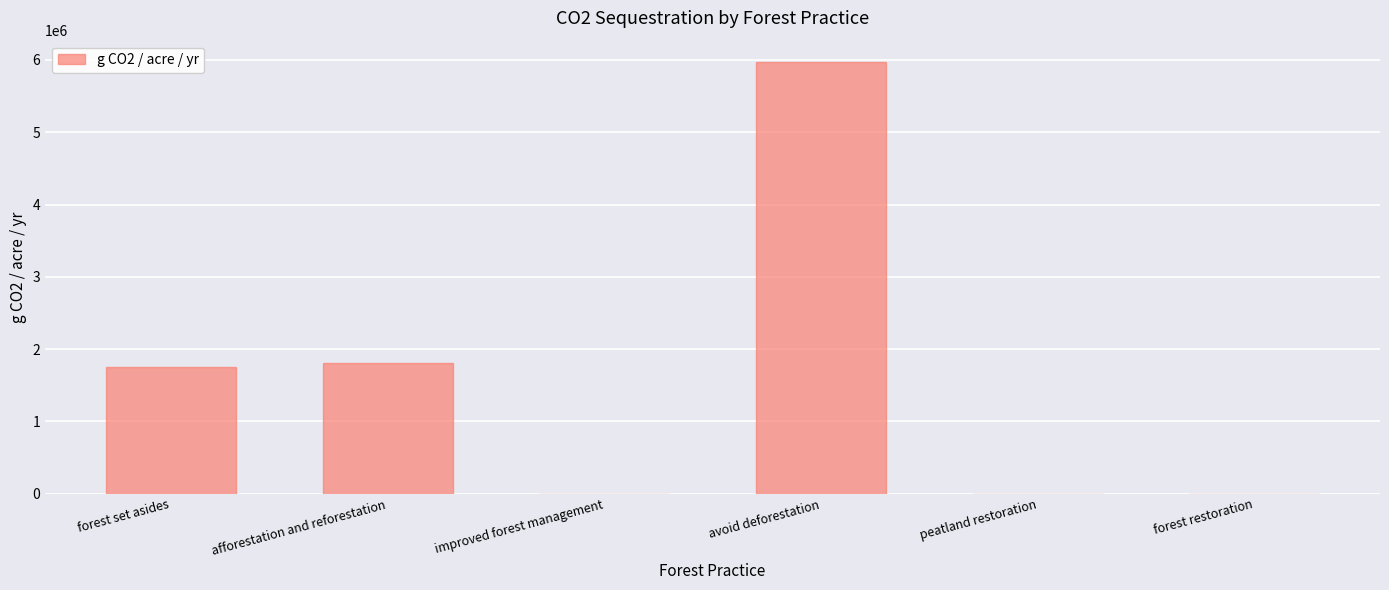

Between forest restoration and avoid deforestation, which is larger?

avoid deforestation